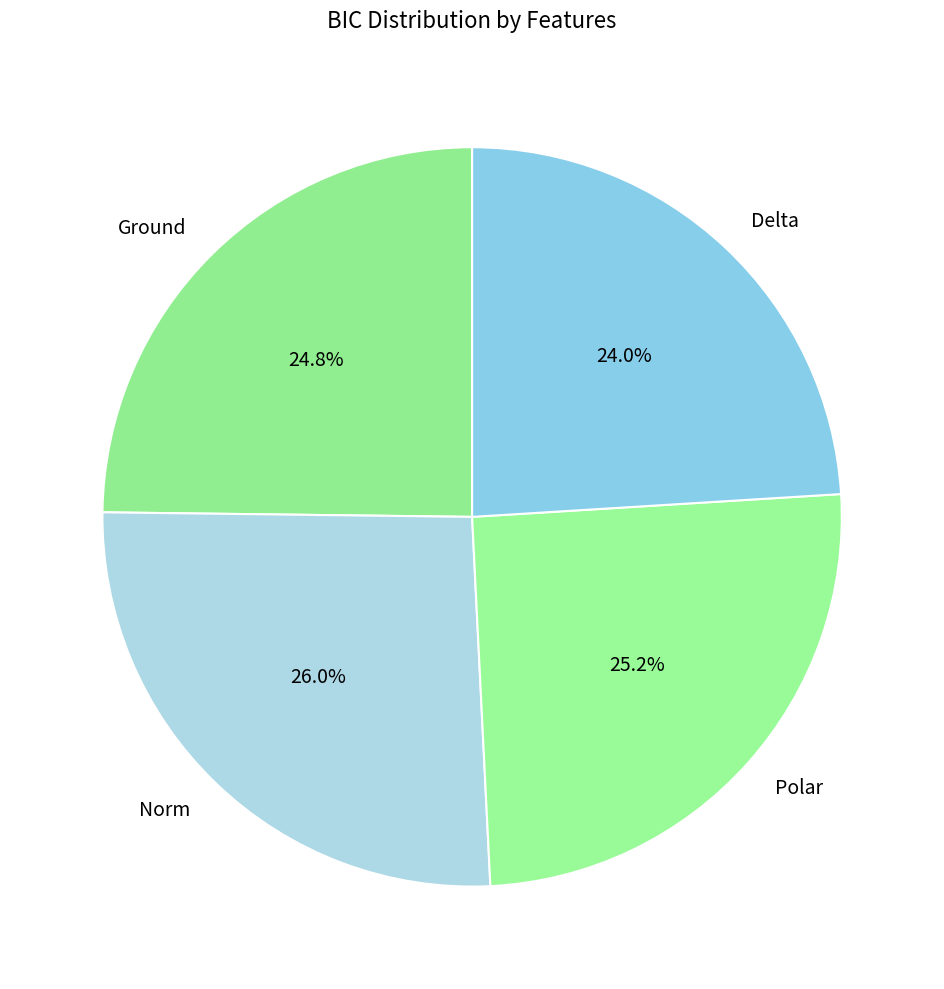

What percentage do Delta and Polar together represent?

49.2%